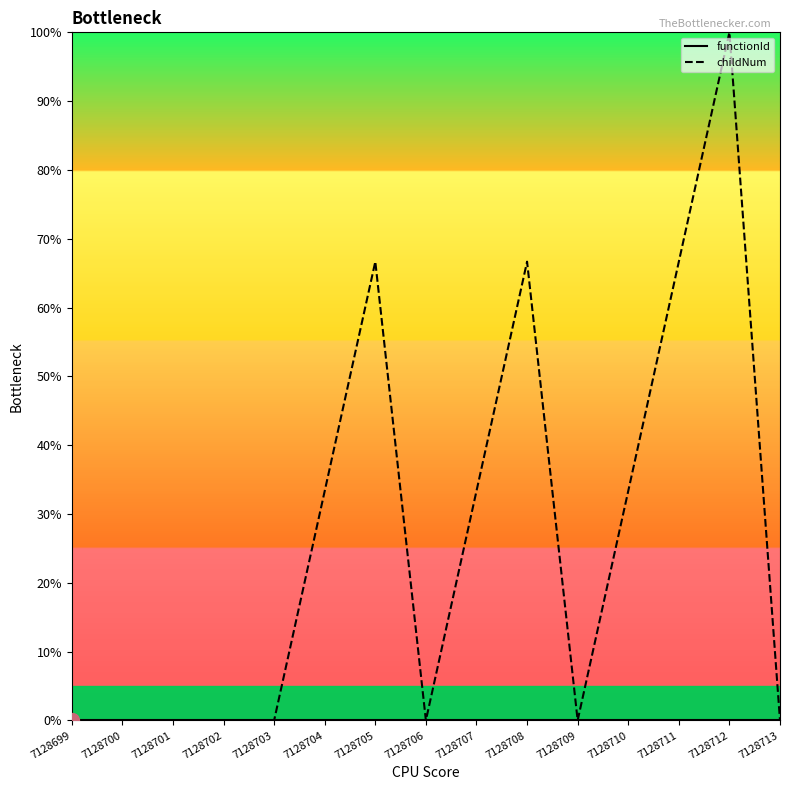

At which category does the chart reach its peak across all series?

7128712